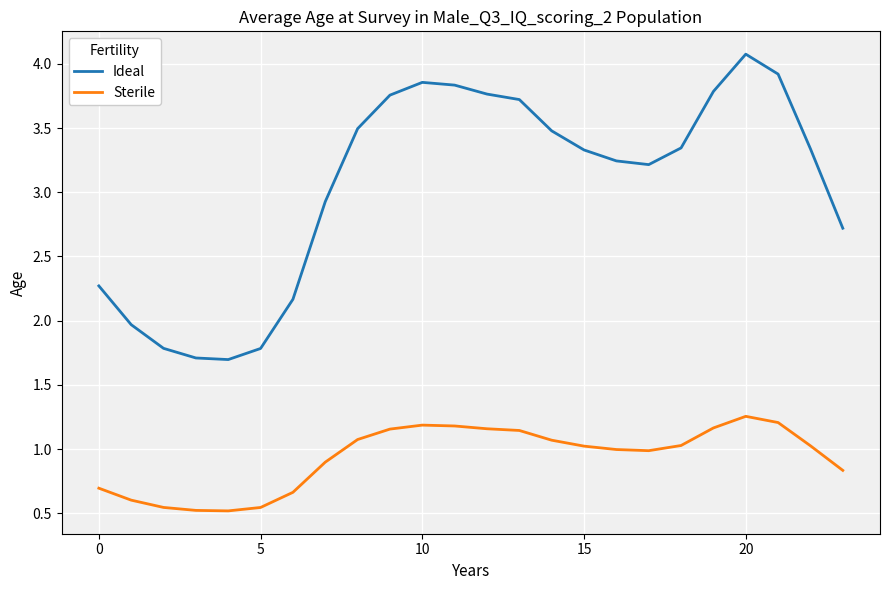

List the series in order of their overall mean, lowest first.

Sterile, Ideal